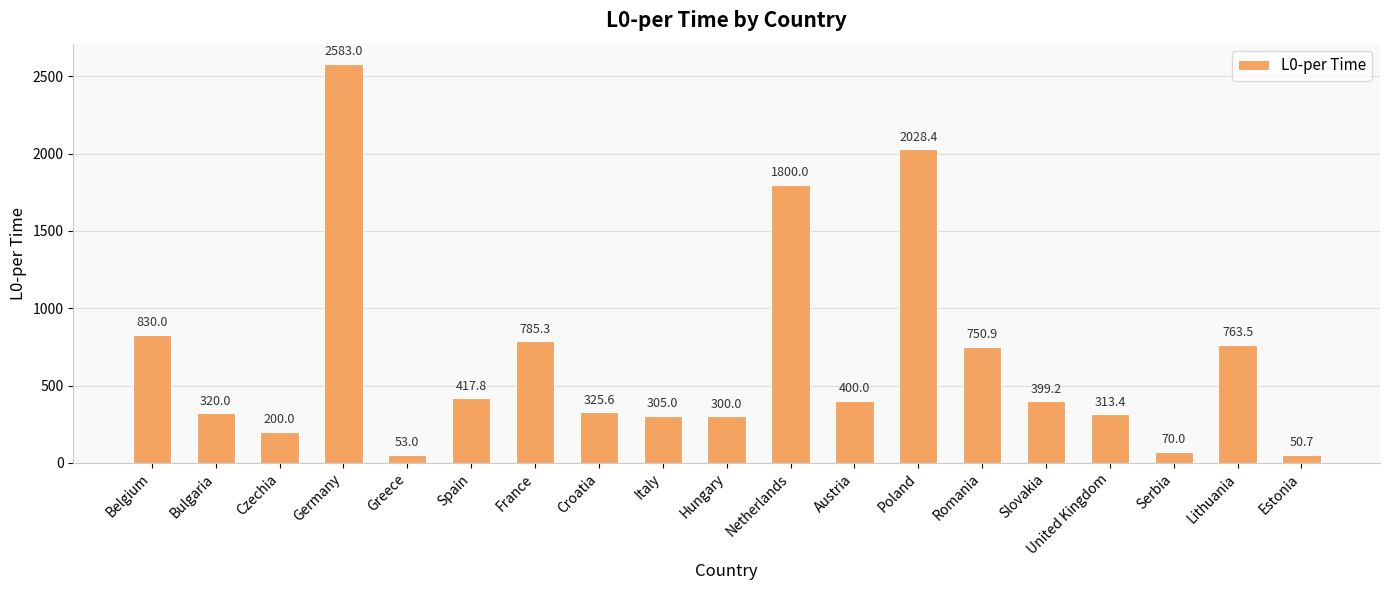

At which category does the chart reach its peak across all series?

Germany